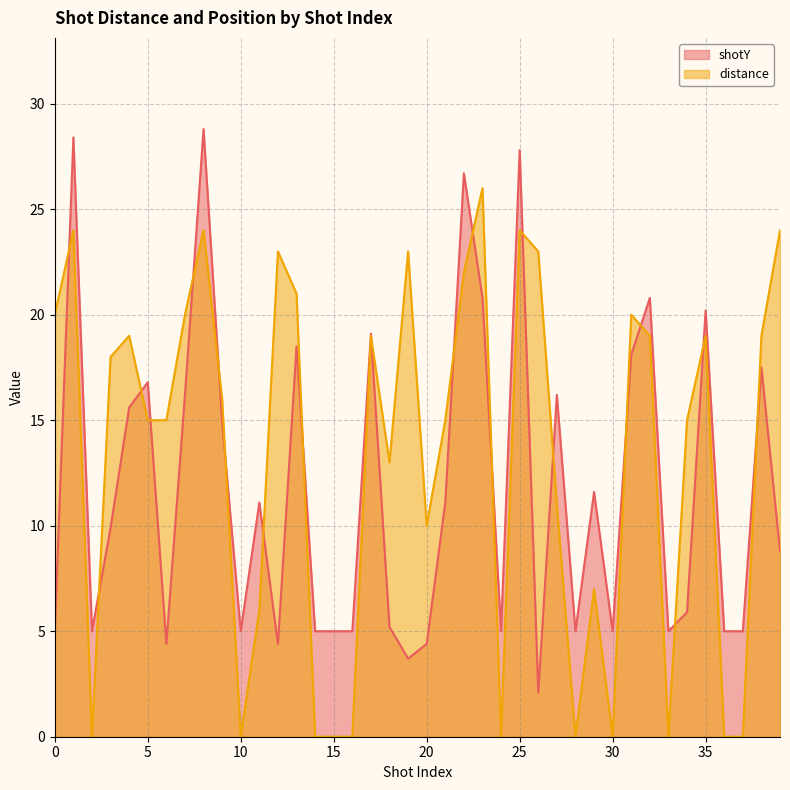

Reading left to right, what are all the values shown in this chart?

shotY: 0=5.0	1=28.4	2=5.0	3=9.9	4=15.6	5=16.8	6=4.4	7=16.2	8=28.8	9=14.9	10=5.0	11=11.1	12=4.4	13=18.5	14=5.0	15=5.0	16=5.0	17=19.1	18=5.2	19=3.7	20=4.4	21=11.1	22=26.7	23=20.8	24=5.0	25=27.8	26=2.1	27=16.2	28=5.0	29=11.6	30=5.0	31=18.1	32=20.8	33=5.0	34=5.9	35=20.2	36=5.0	37=5.0	38=17.5	39=8.8
distance: 0=20.0	1=24.0	2=0.0	3=18.0	4=19.0	5=15.0	6=15.0	7=20.0	8=24.0	9=16.0	10=0.0	11=6.0	12=23.0	13=21.0	14=0.0	15=0.0	16=0.0	17=19.0	18=13.0	19=23.0	20=10.0	21=15.0	22=22.0	23=26.0	24=0.0	25=24.0	26=23.0	27=11.0	28=0.0	29=7.0	30=0.0	31=20.0	32=19.0	33=0.0	34=15.0	35=19.0	36=0.0	37=0.0	38=19.0	39=24.0